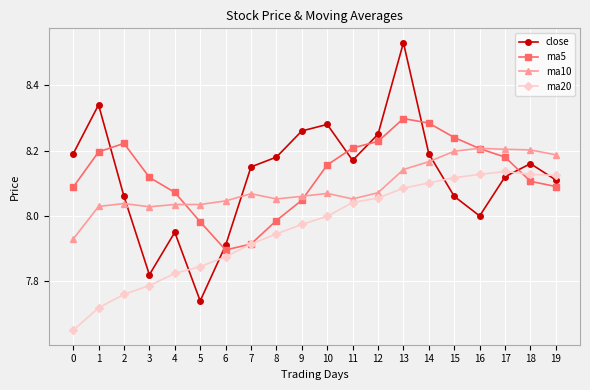

Is it true that ma5 equals 8.1 at 0?

True